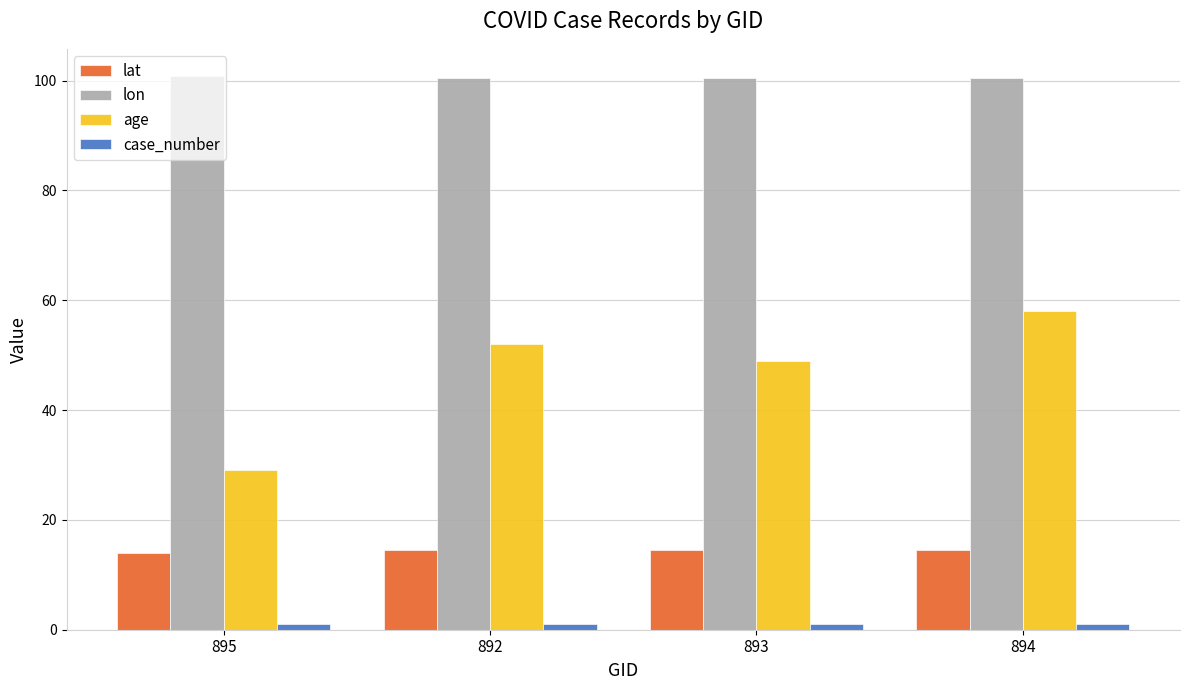

What is the minimum value for lon?

100.5